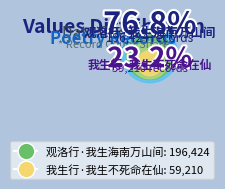

Approximately how many times larger is the value at 观洛行·我生海南万山间 compared to 我生行·我生不死命在仙?

3.3